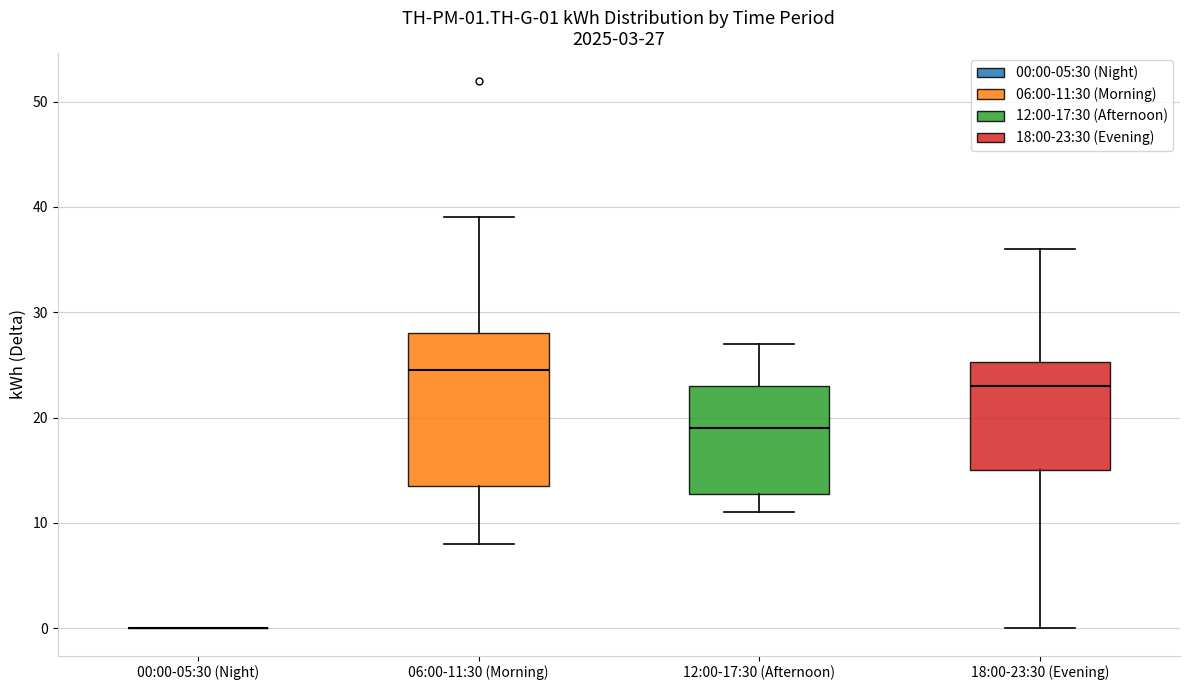

Which box is the tallest, from its lower edge to its upper edge?

06:00-11:30 (Morning)